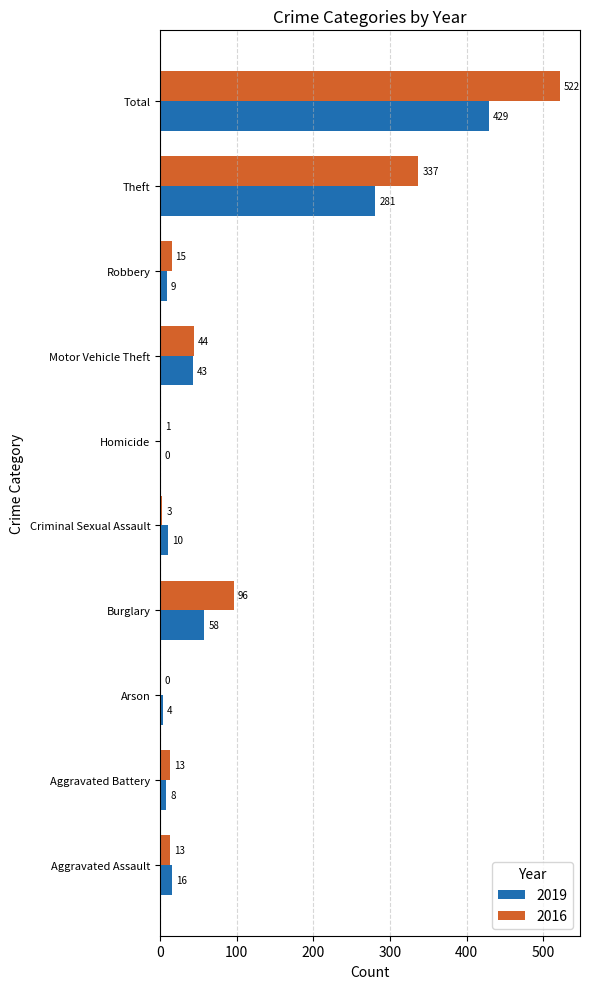

What value does the 2016 series have at Robbery?

15